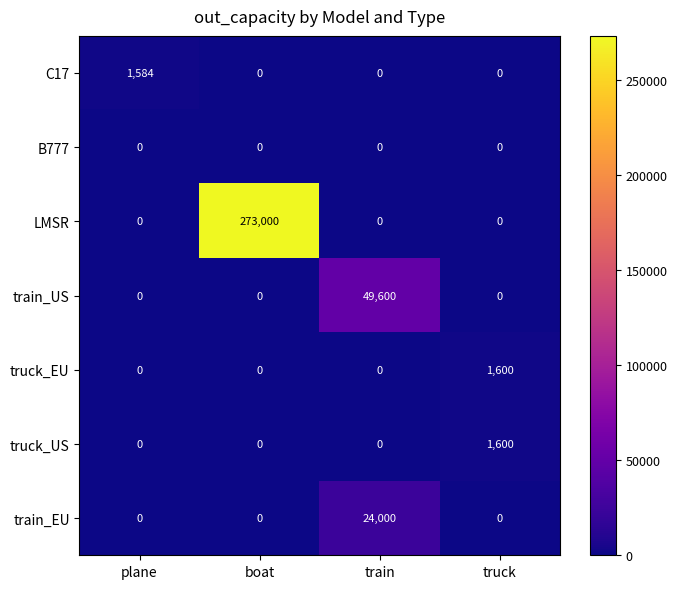

Reading left to right, transcribe all the data shown in this chart.

C17: plane=1584	boat=0	train=0	truck=0
B777: plane=0	boat=0	train=0	truck=0
LMSR: plane=0	boat=273000	train=0	truck=0
train_US: plane=0	boat=0	train=49600	truck=0
truck_EU: plane=0	boat=0	train=0	truck=1600
truck_US: plane=0	boat=0	train=0	truck=1600
train_EU: plane=0	boat=0	train=24000	truck=0